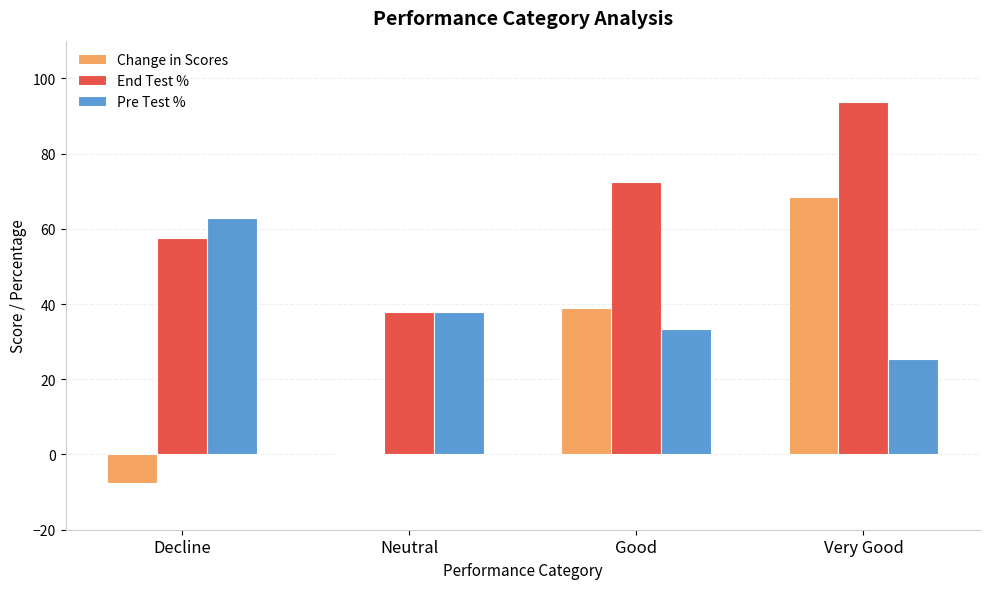

Reading left to right, list all the values displayed in this chart.

Change in Scores: -7.5	0.0	39.0	68.5
End Test %: 57.6	38.0	72.4	93.8
Pre Test %: 62.9	38.0	33.4	25.3